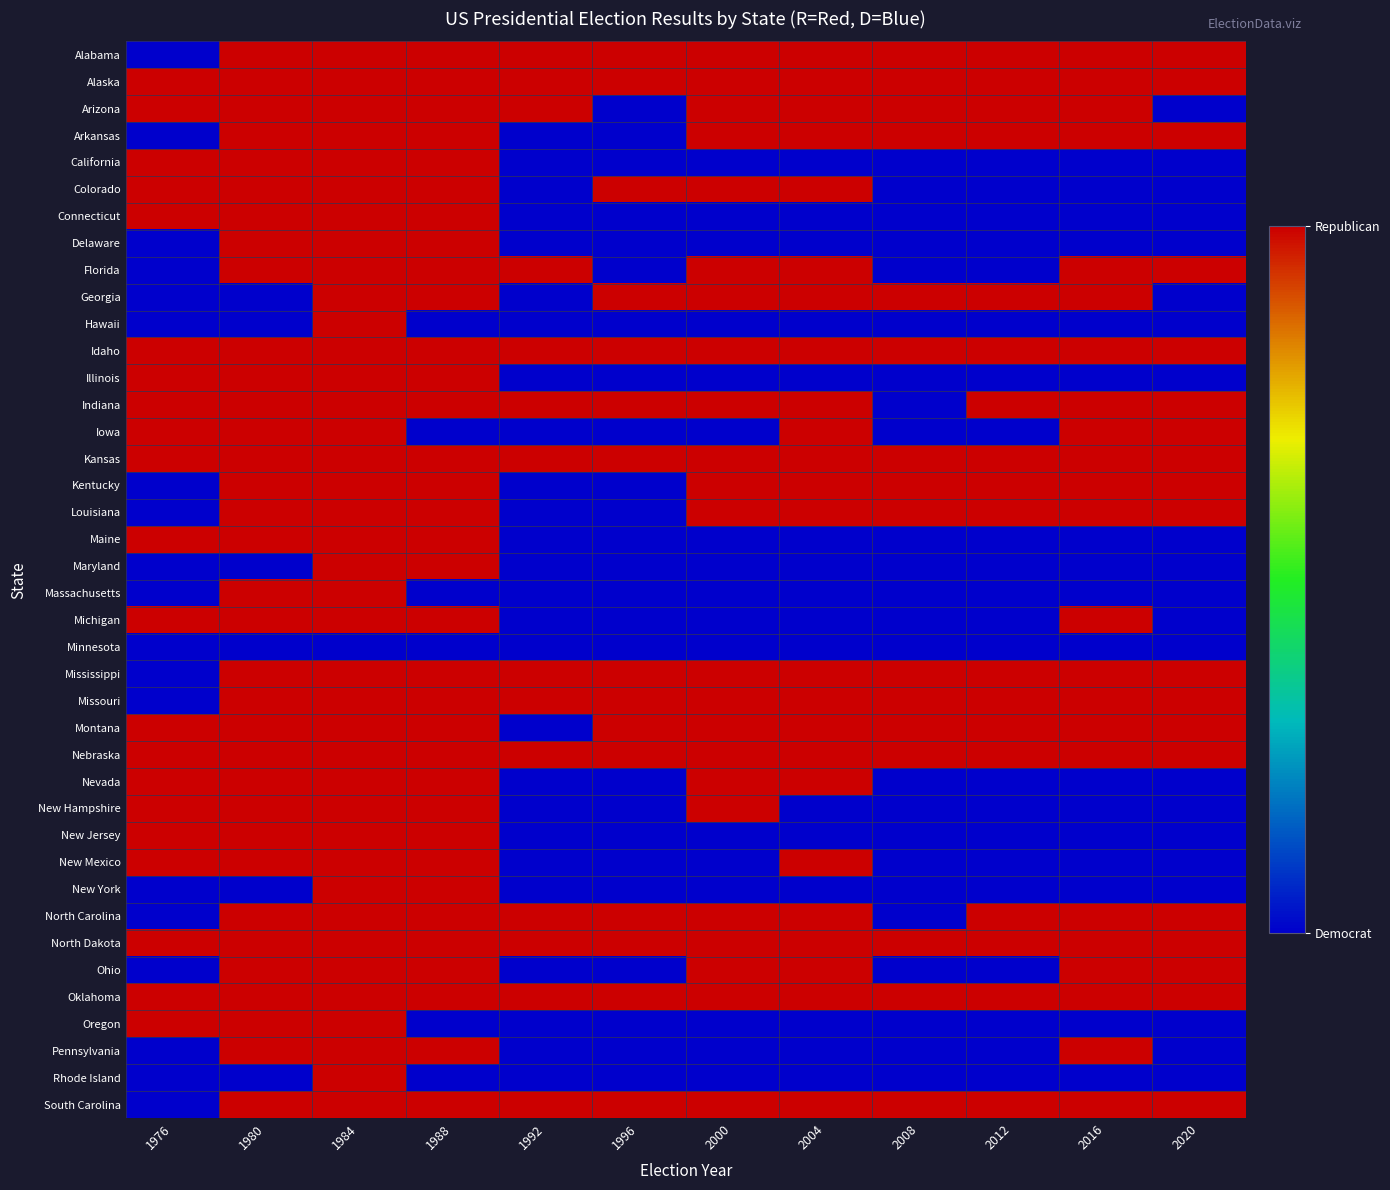

Which series changed the most between 1980 and 1996?

Arizona